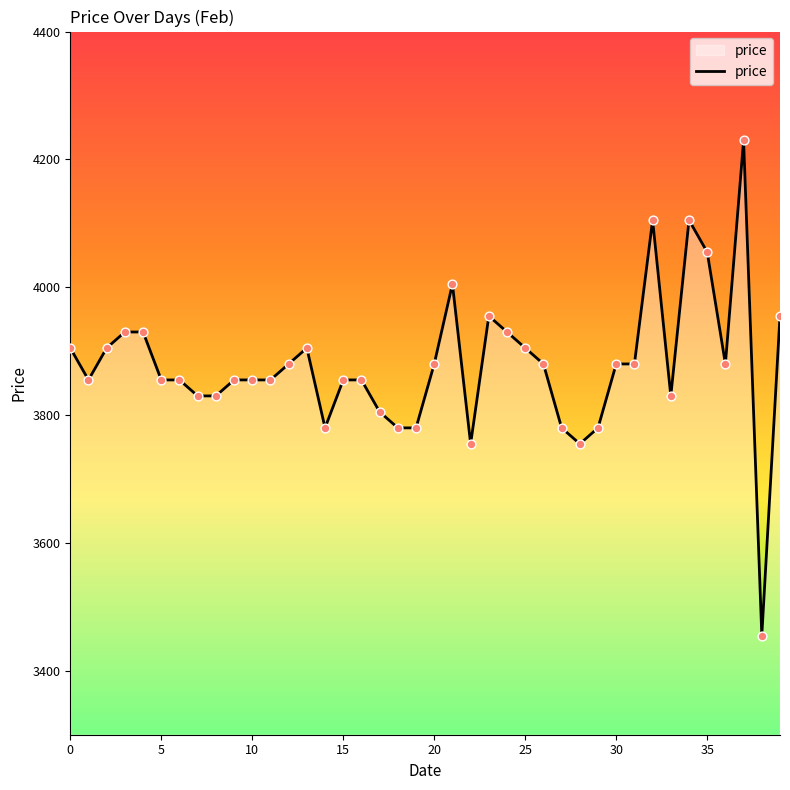

What is the difference between the maximum and minimum values?

775